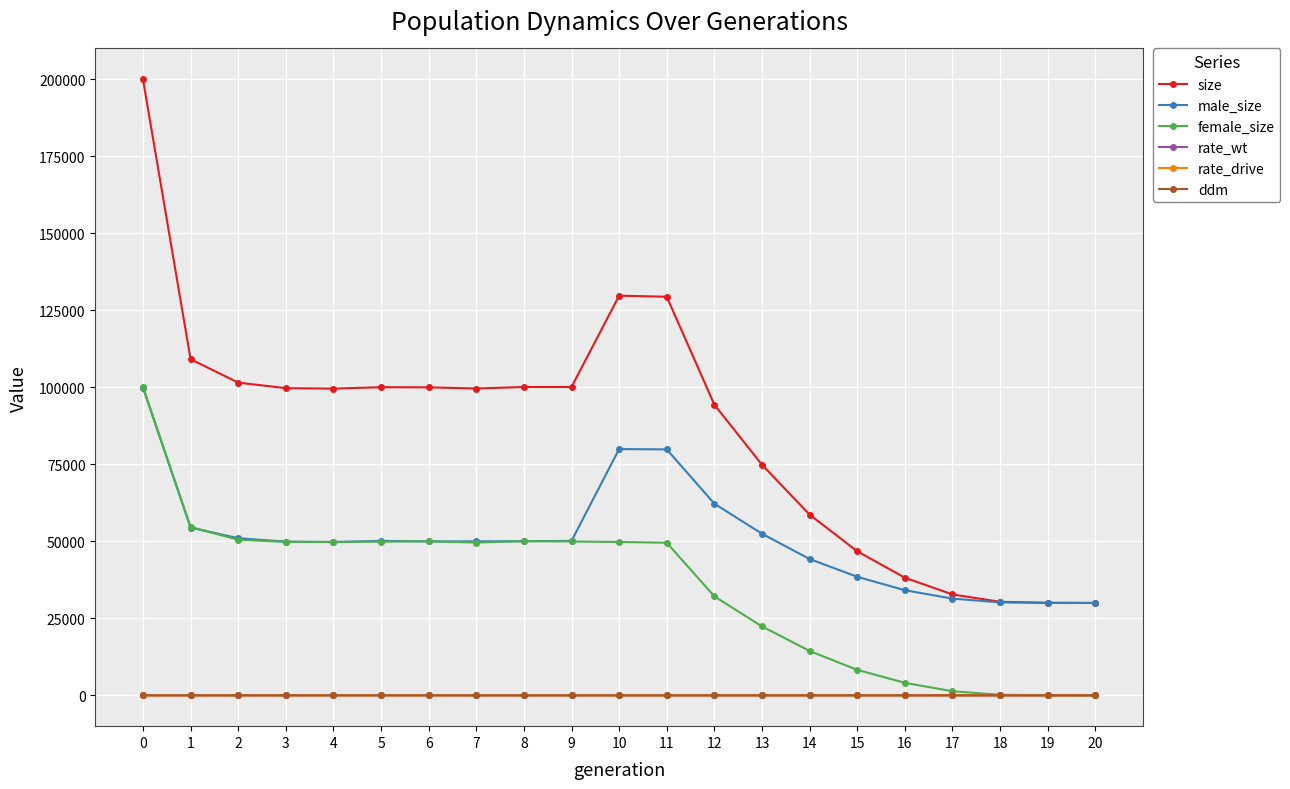

Where is male_size nearest to the value 64953?

12